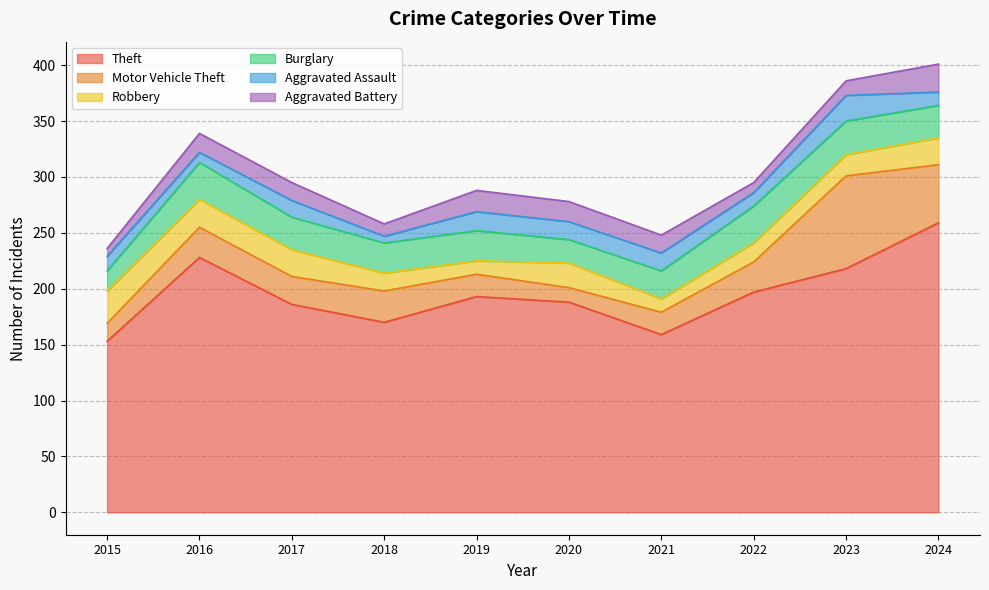

Where is the first local minimum for Robbery?

2019